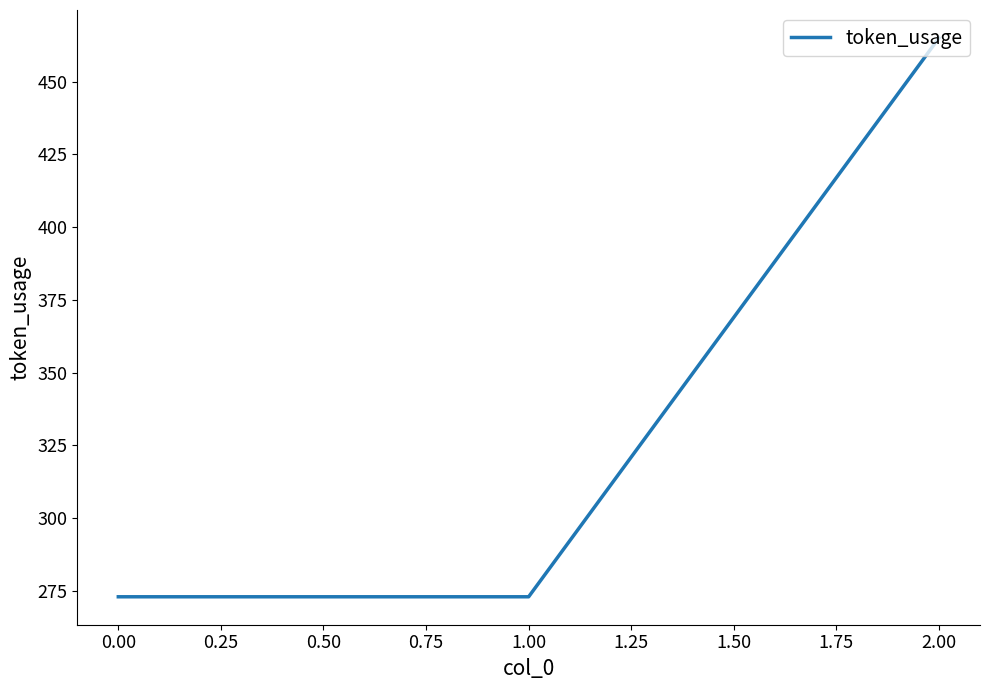

What position from the left is 0.00?

1